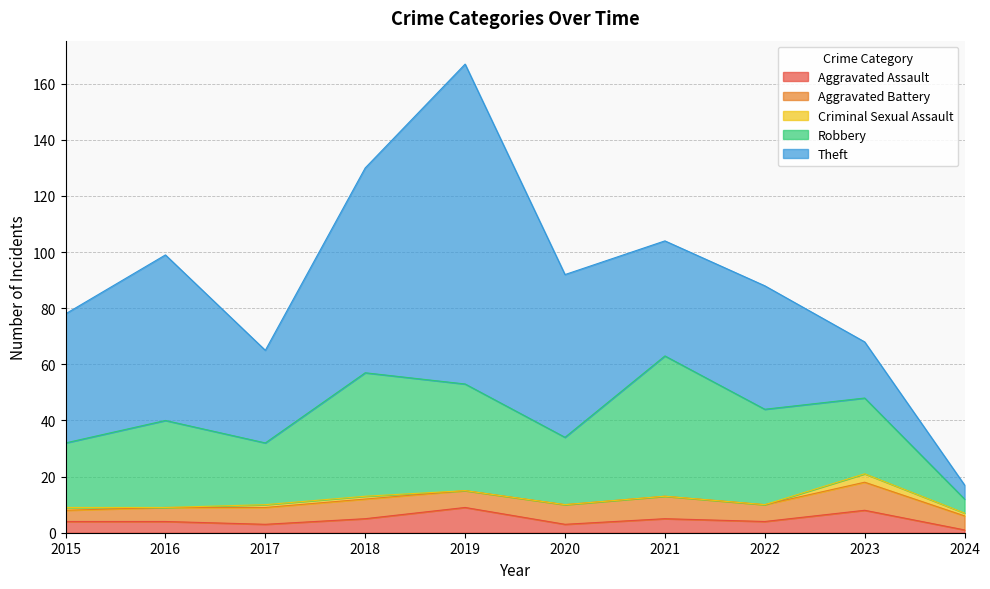

At which label does Aggravated Battery reach its peak?

2023